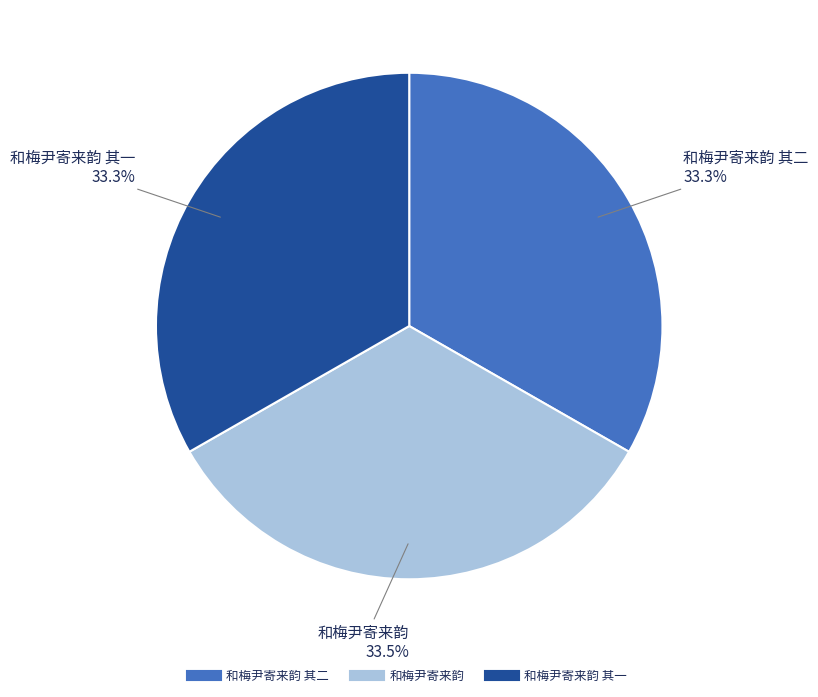

Does any single category account for the majority?

No